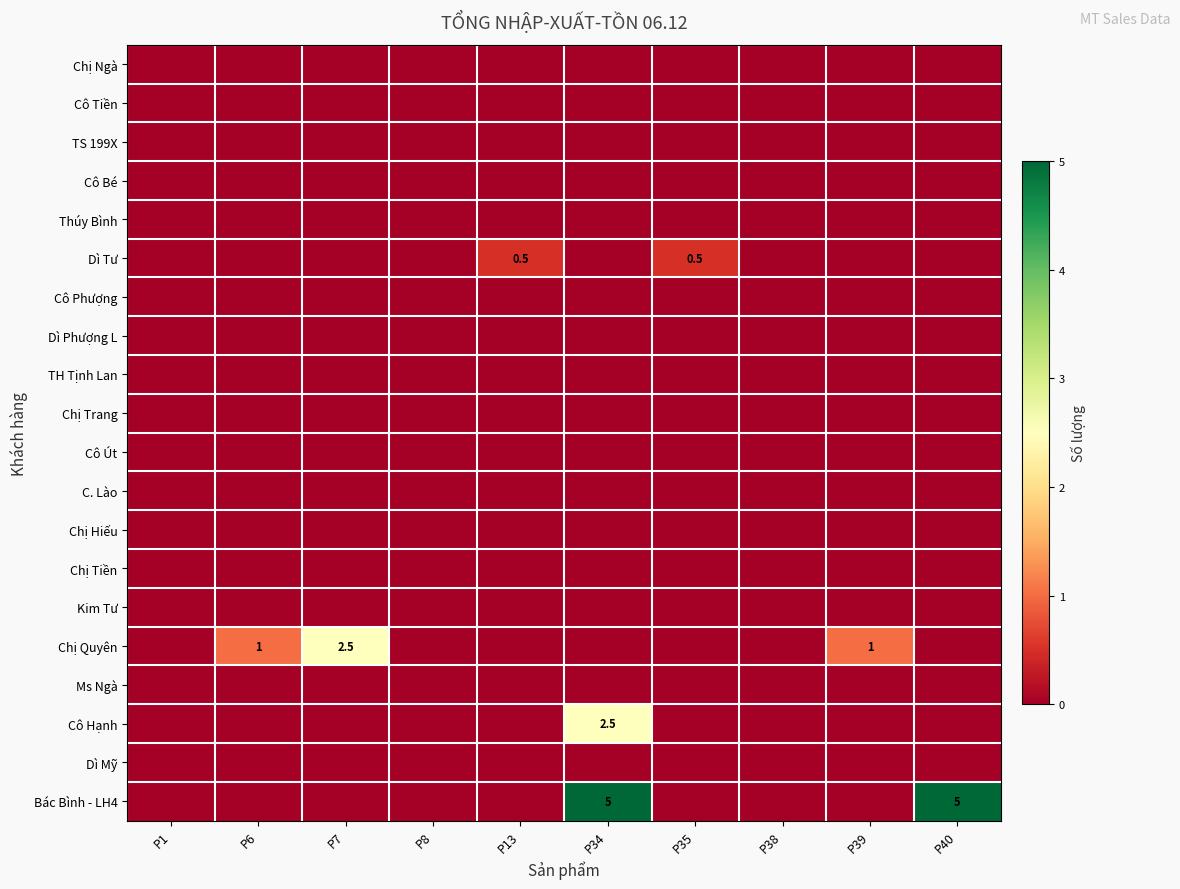

Which series has the largest total across all categories?

Bác Bình - LH4